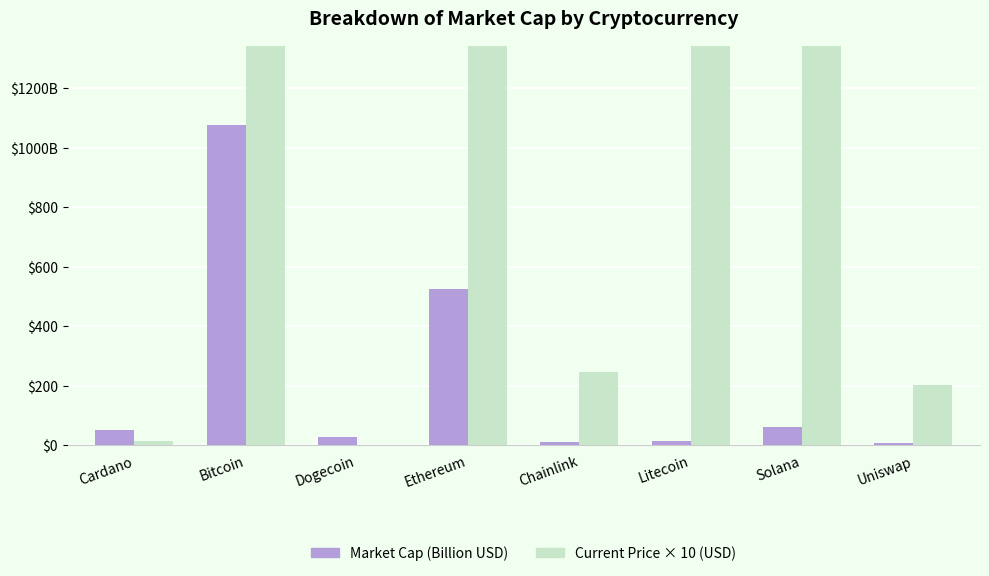

At which label does Current Price × 10 (USD) reach its peak?

Bitcoin